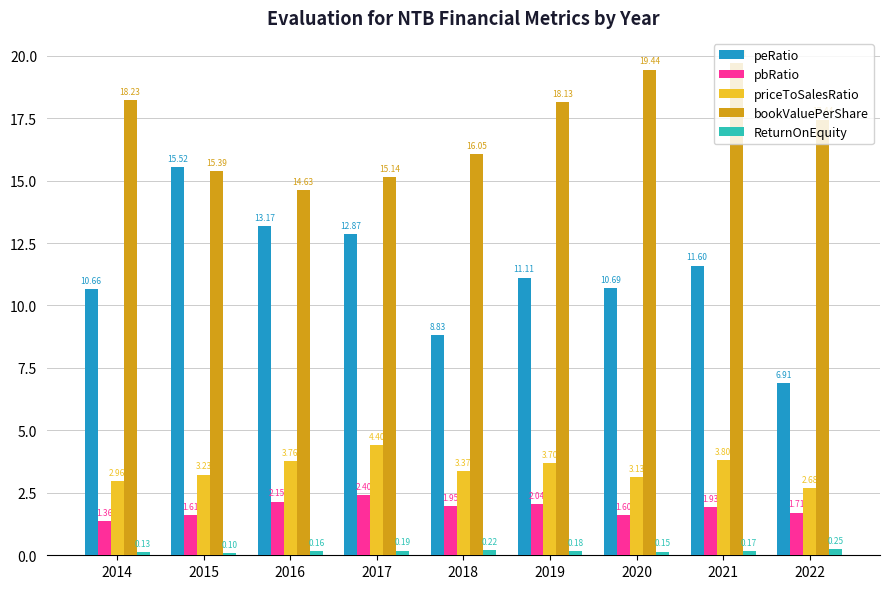

Which series has the largest range (max minus min)?

peRatio